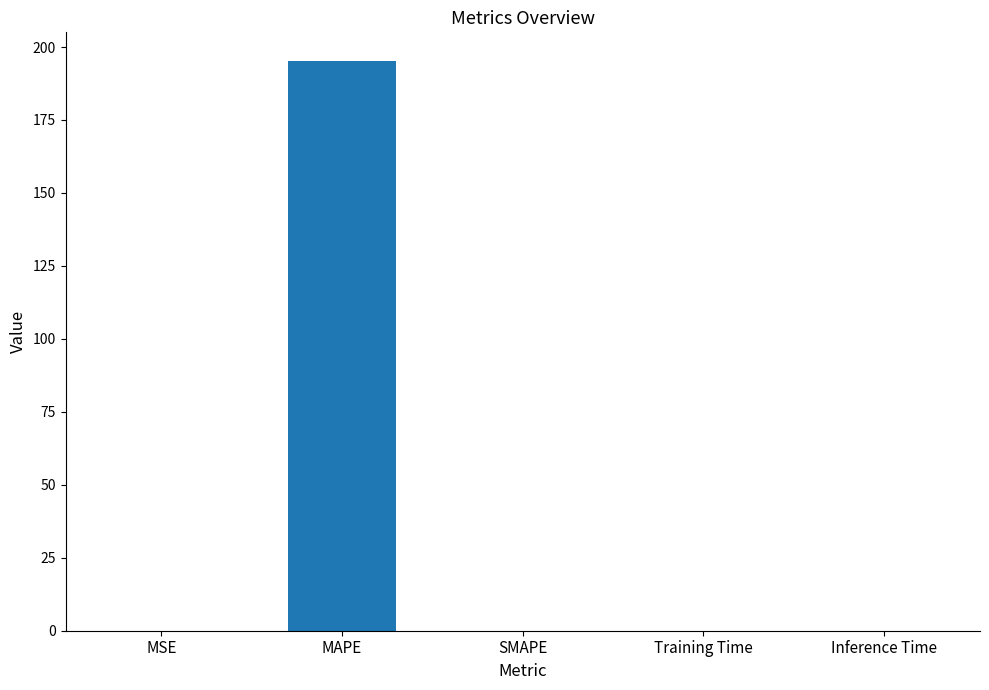

Is it true that the value at MAPE is 195.3?

True